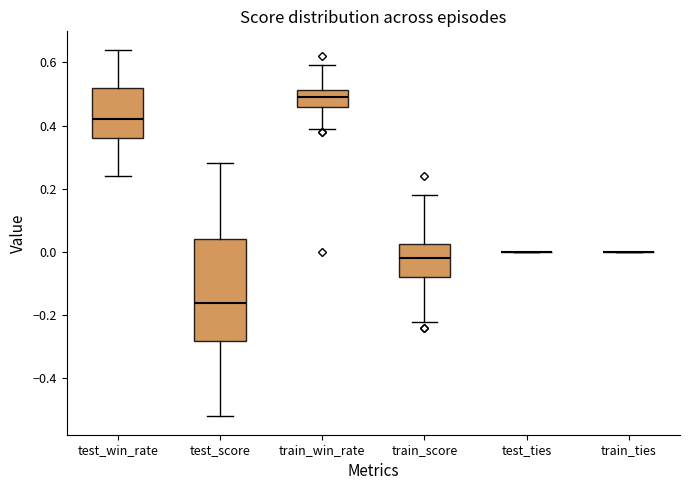

Comparing the boxes themselves (not the whiskers), which one is the tallest?

test_score